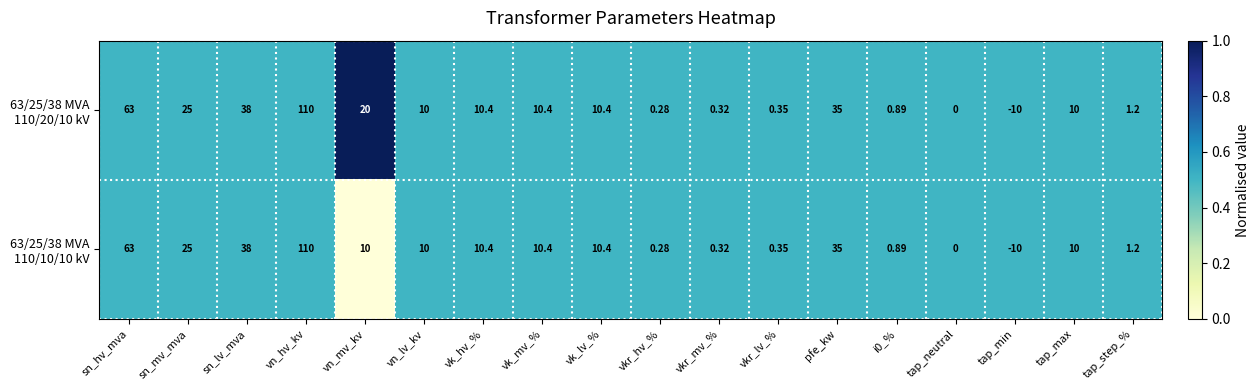

At which category is the sum across all series the highest?

vn_hv_kv